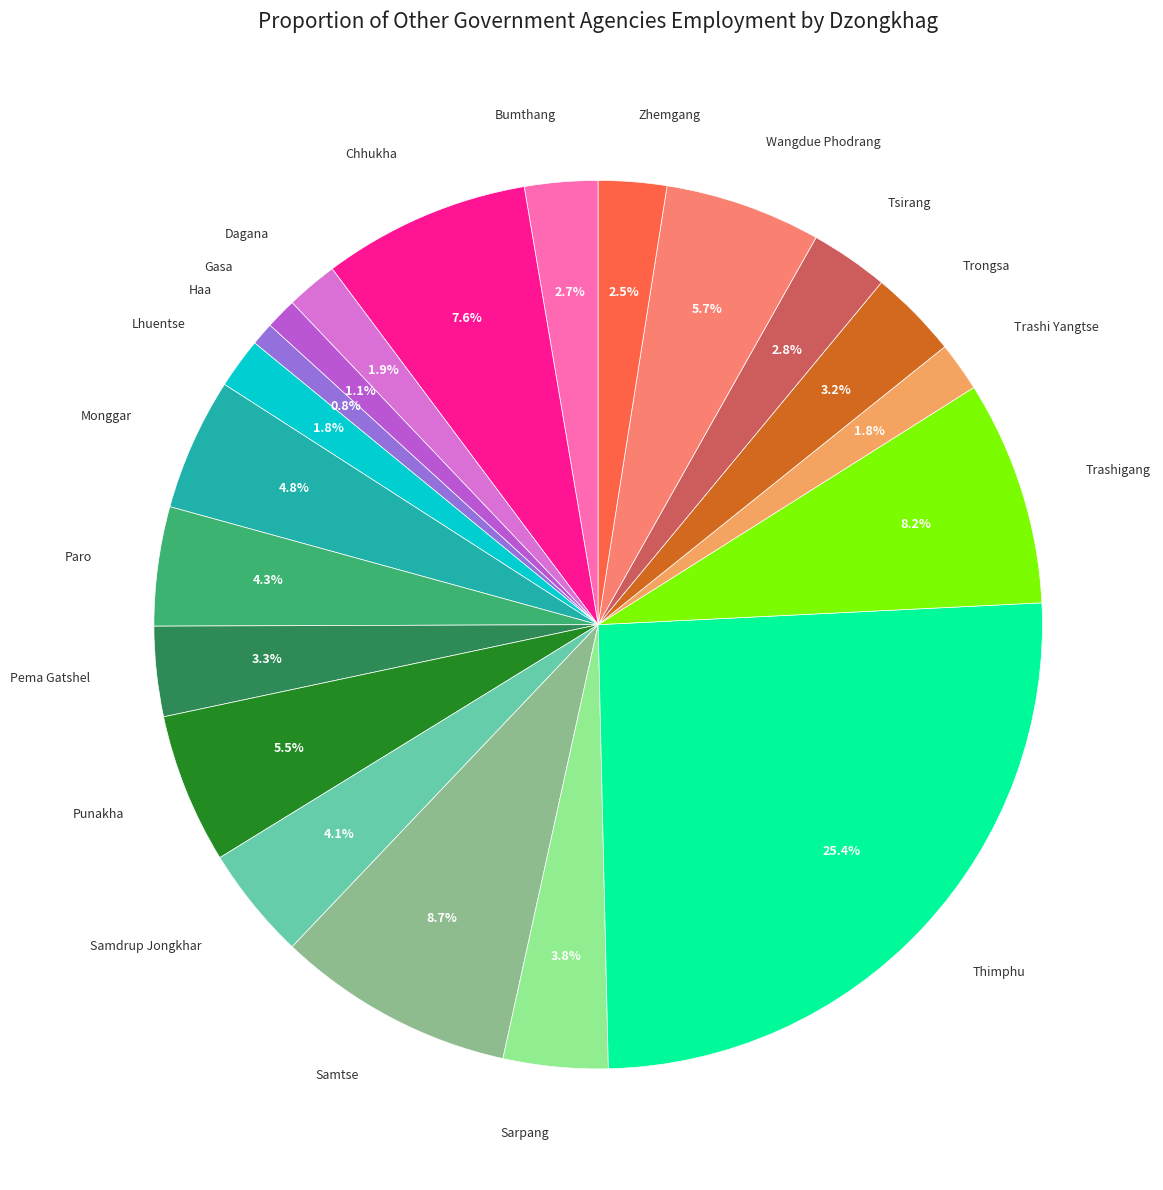

Does any single category account for the majority?

No